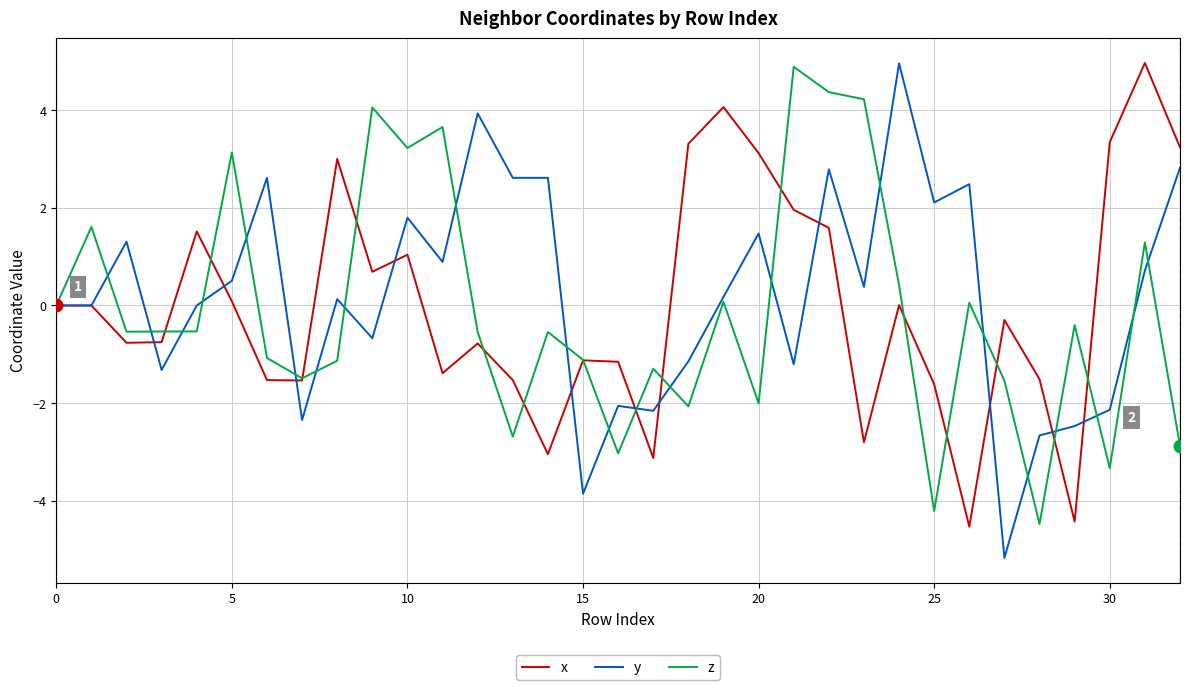

What is the maximum value for z?

4.9